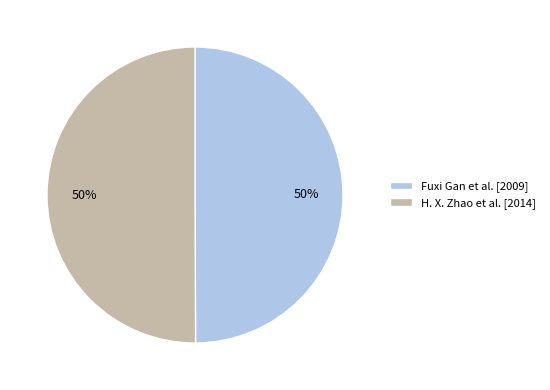

Is it true that H. X. Zhao et al. is 50% of the pie?

True